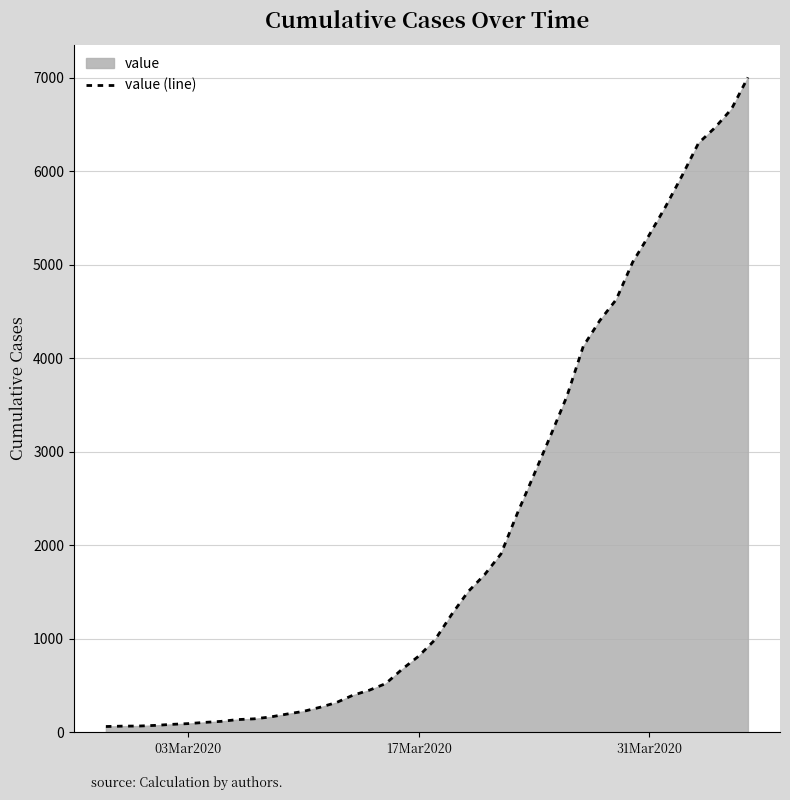

True or false: the data has more than 1 interior local peaks.

False